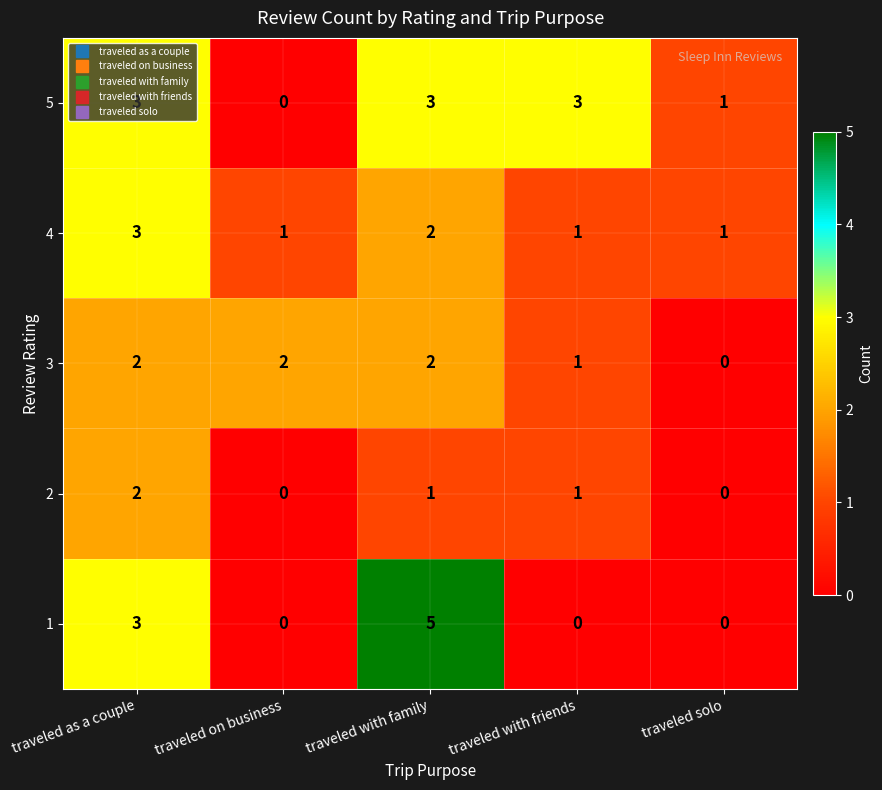

What is the sum of all 5 values?

10